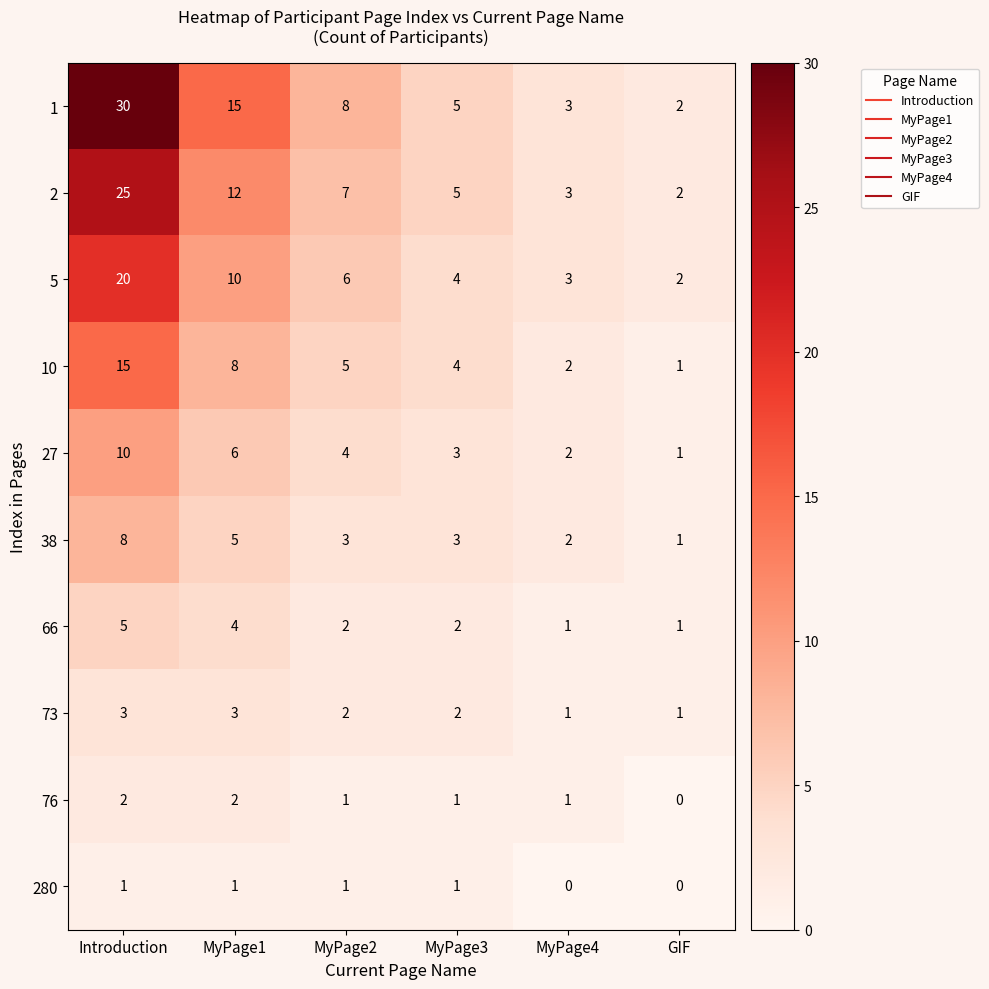

At which category does the chart reach its peak across all series?

Introduction